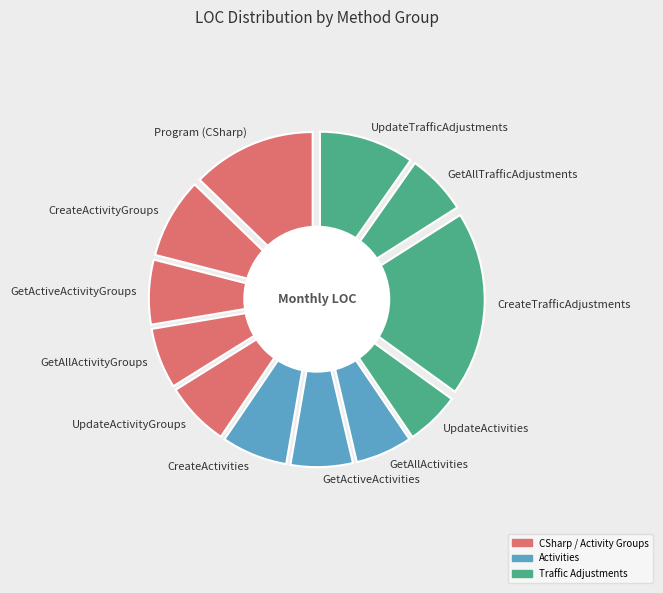

To the nearest percent, what is the combined percentage of GetAllTrafficAdjustments and CreateTrafficAdjustments?

25%